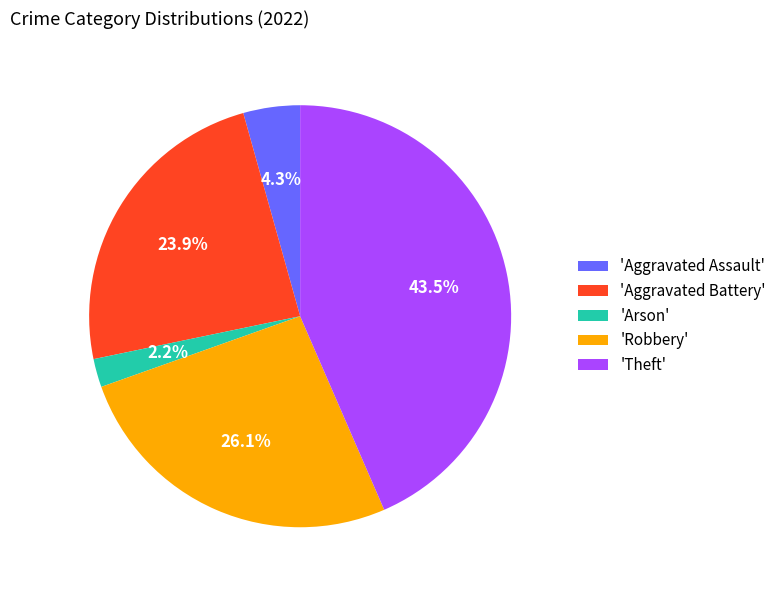

Rank the categories by value from highest to lowest.

'Theft', 'Robbery', 'Aggravated Battery', 'Aggravated Assault', 'Arson'